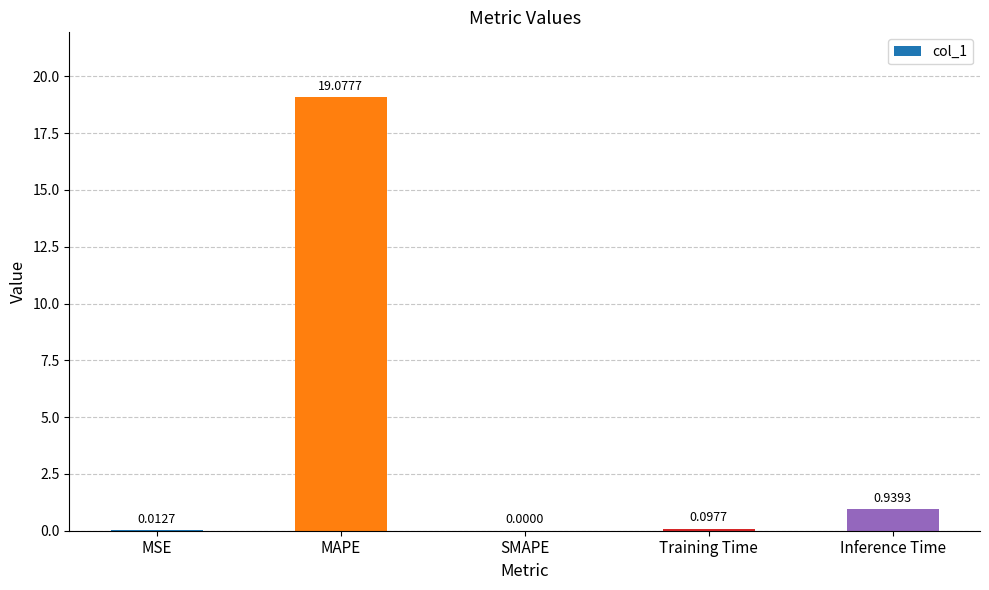

At which label is the value closest to 9?

Inference Time